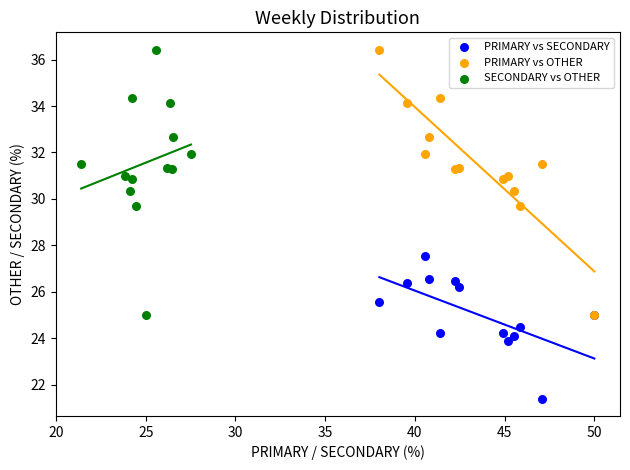

Which series reaches the minimum Y coordinate?

PRIMARY vs SECONDARY